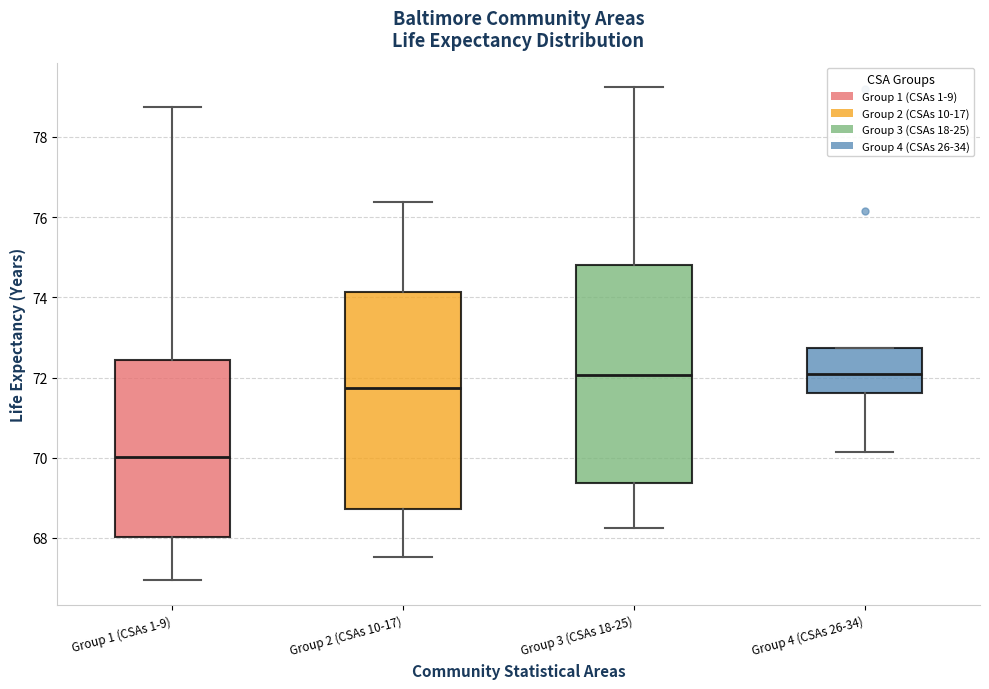

Where does the upper whisker of the box for Group 3 (CSAs 18-25) end on the y-axis? The values are not printed on the chart, so give them approximately, as read against the axis.

79.2